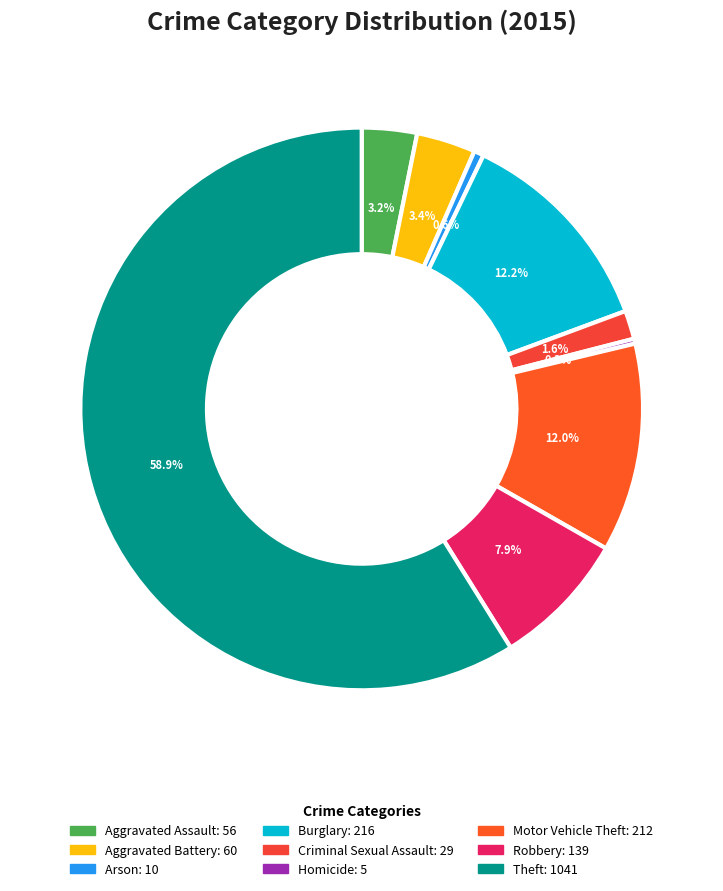

Is the sum of Motor Vehicle Theft and Homicide greater than half?

No